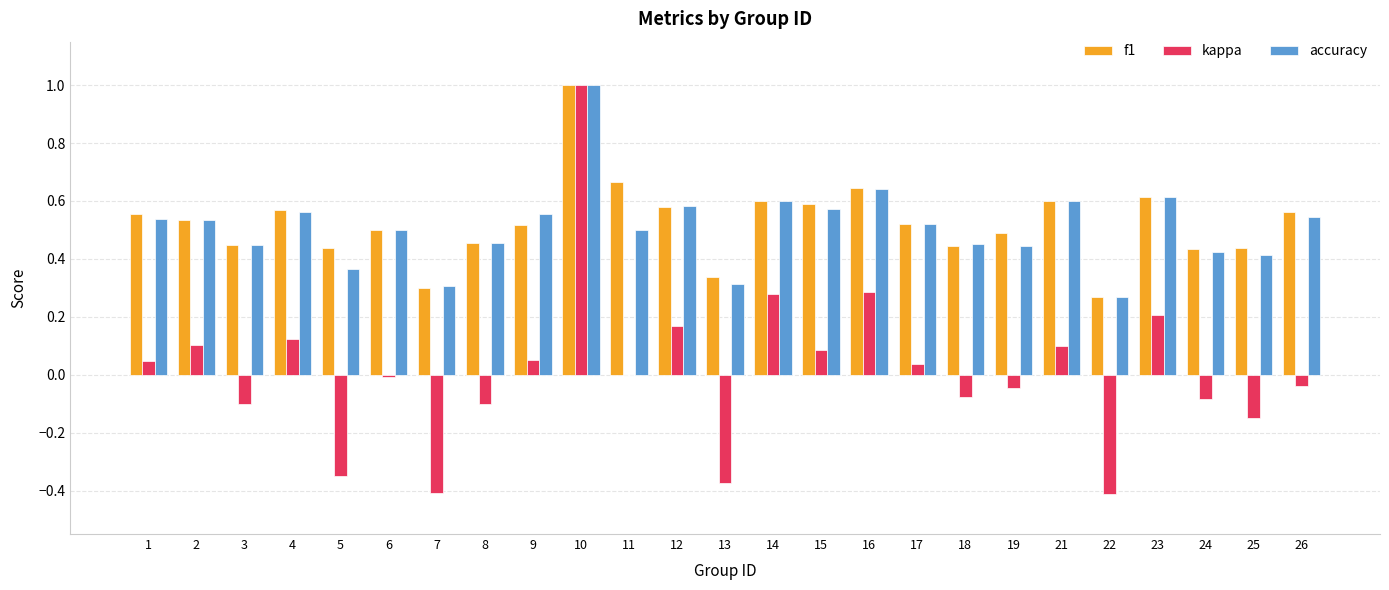

How many f1 values are between 0 and 1?

25